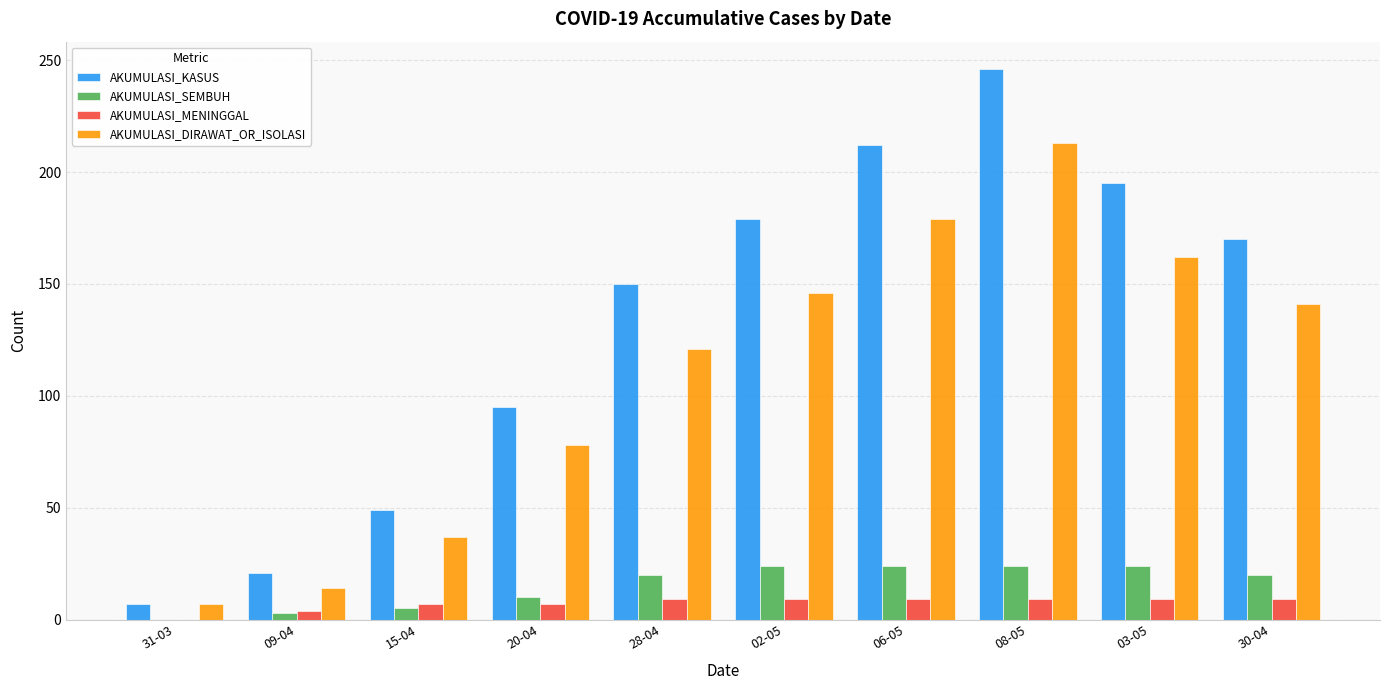

The AKUMULASI_DIRAWAT_OR_ISOLASI series shows 78 at 20-04. True or false?

True